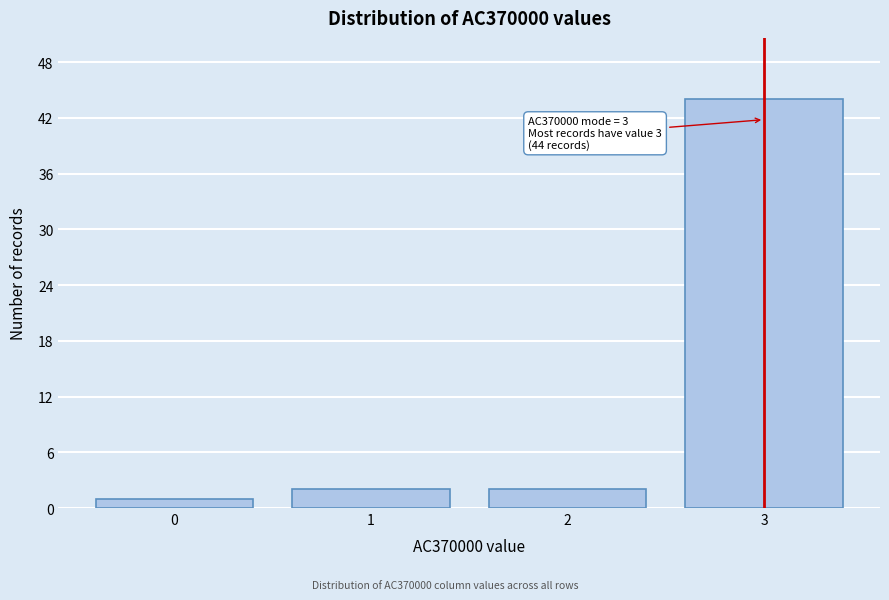

Reading left to right, transcribe all the data shown in this chart.

1	2	2	44